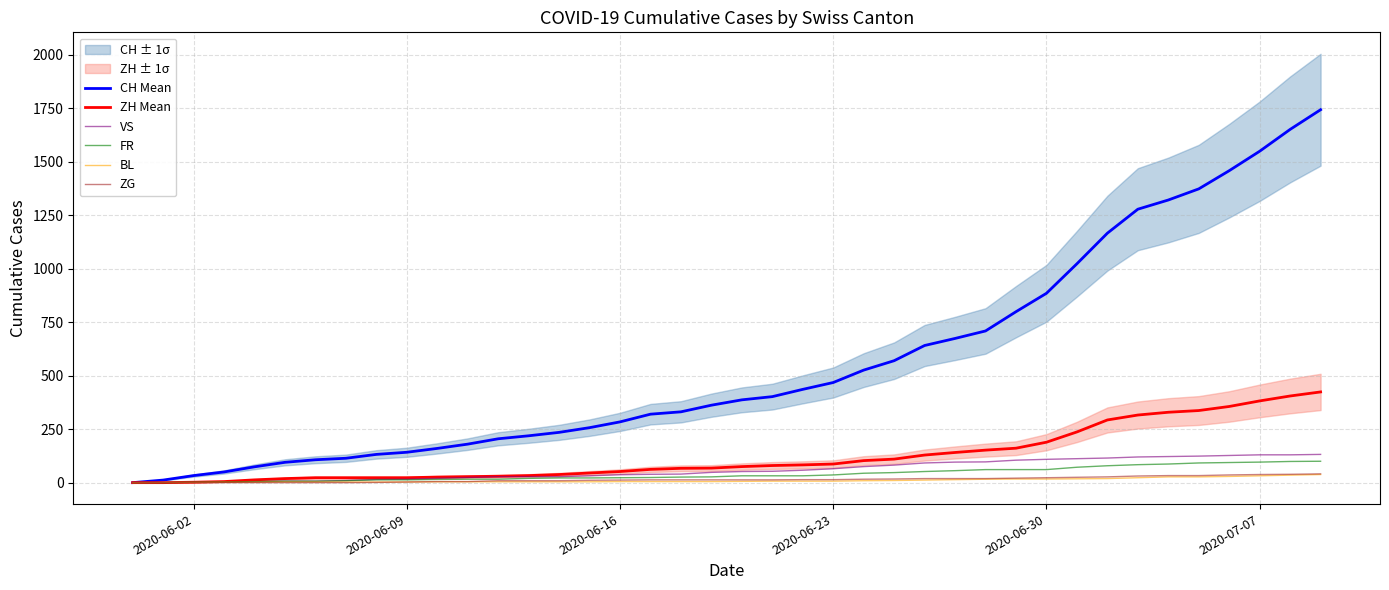

What is the maximum value for CH Mean?

1743